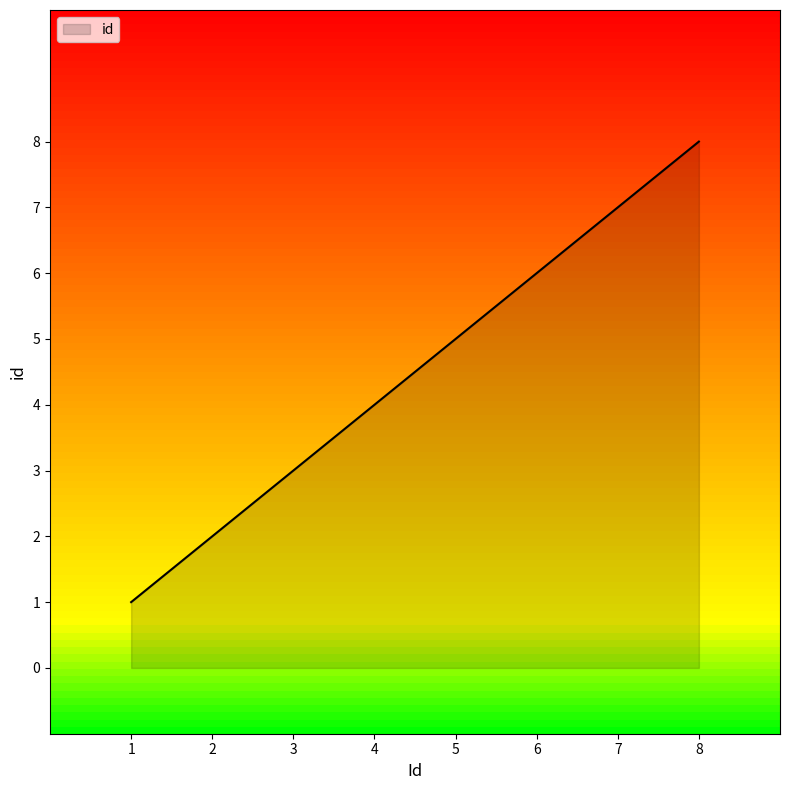

Reading left to right, what are all the values shown in this chart?

1=1	2=2	3=3	4=4	5=5	6=6	7=7	8=8